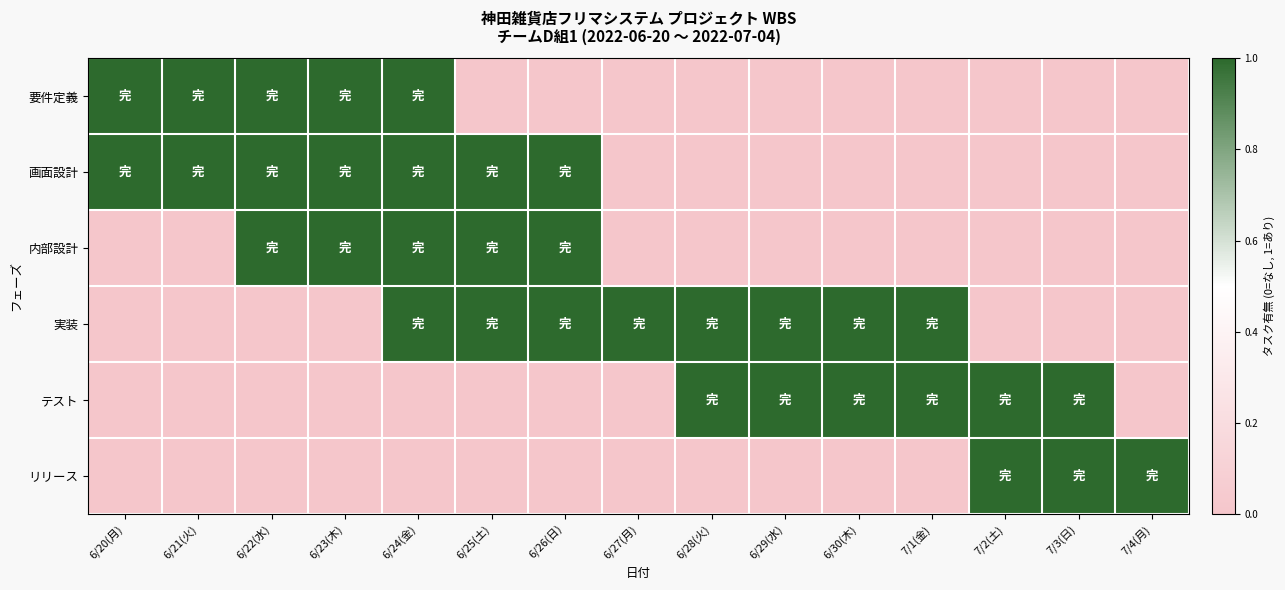

How many data points does each series have?

15